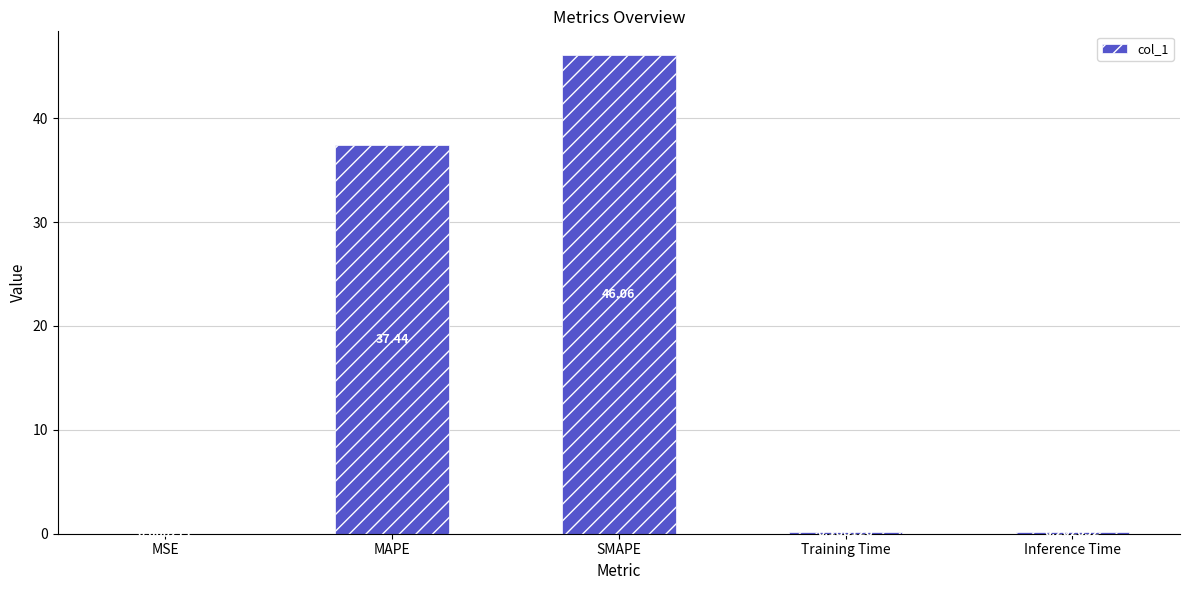

Where is the data nearest to the value 23?

MAPE